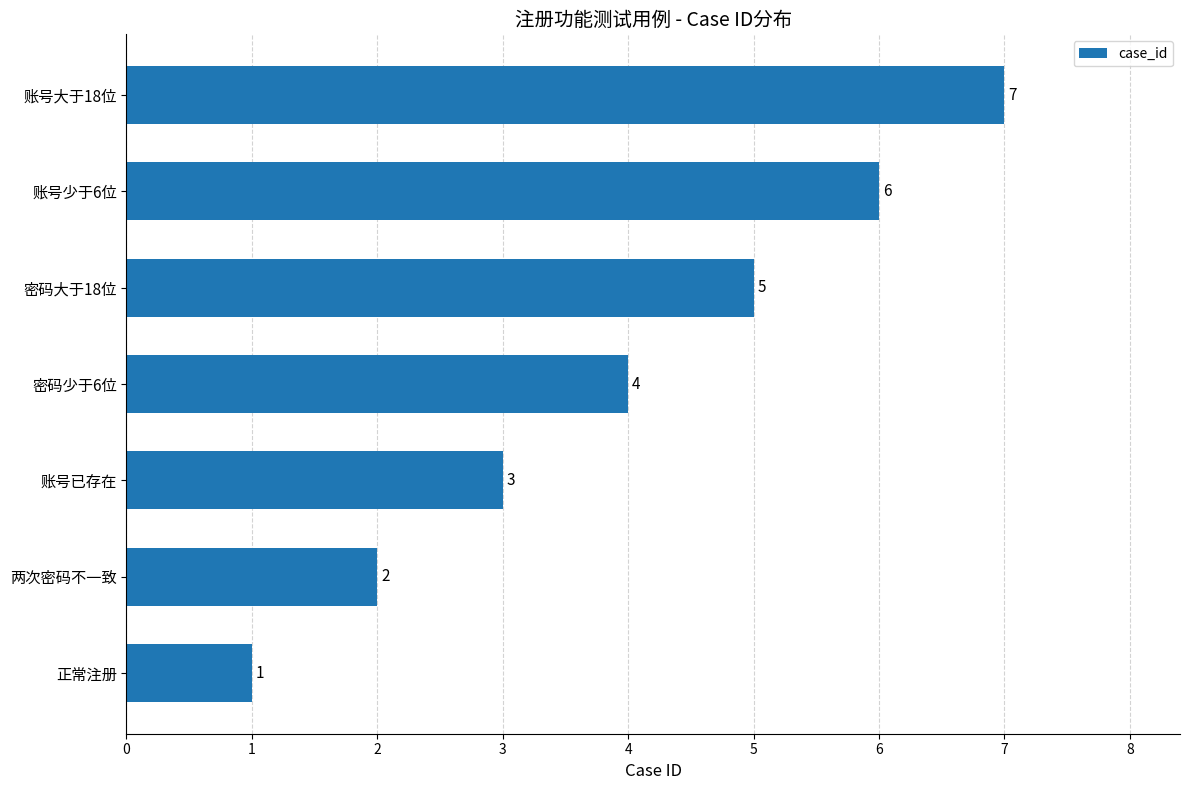

At which category does the chart reach its peak across all series?

账号大于18位